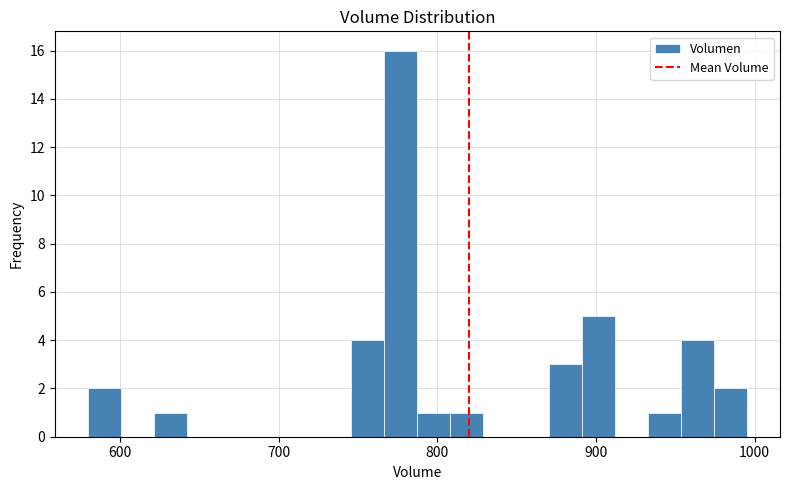

Around what value on the x-axis is the tallest bar? Give the approximate position of its centre, as read against the axis.

780